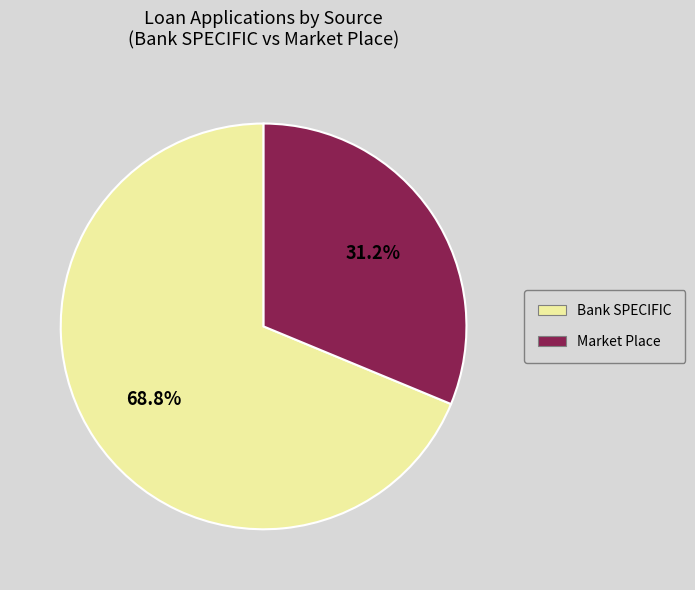

To the nearest percent, what portion does Market Place represent?

31%